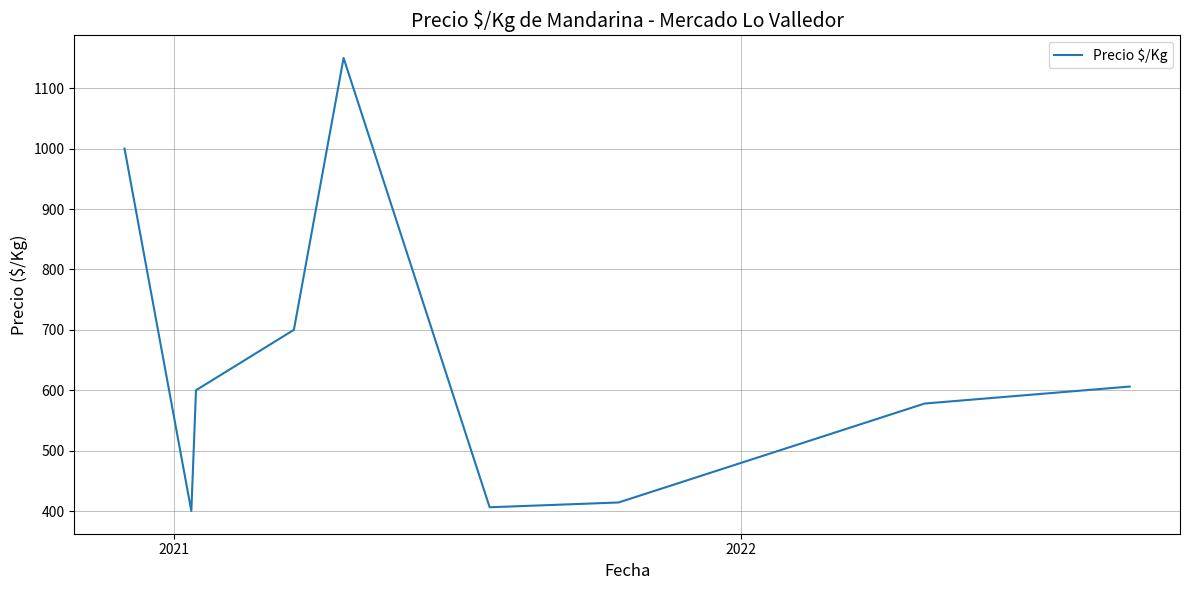

What is the maximum value shown in the chart?

1150.0